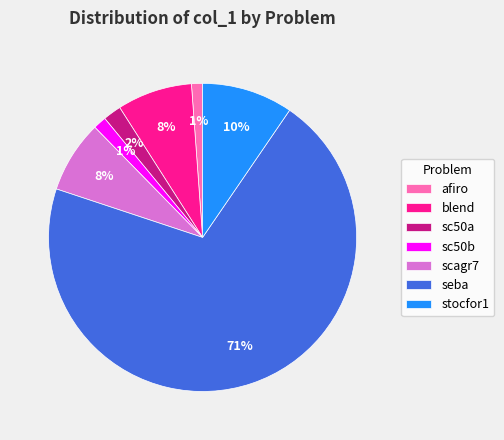

Count the number of slices in the pie.

7